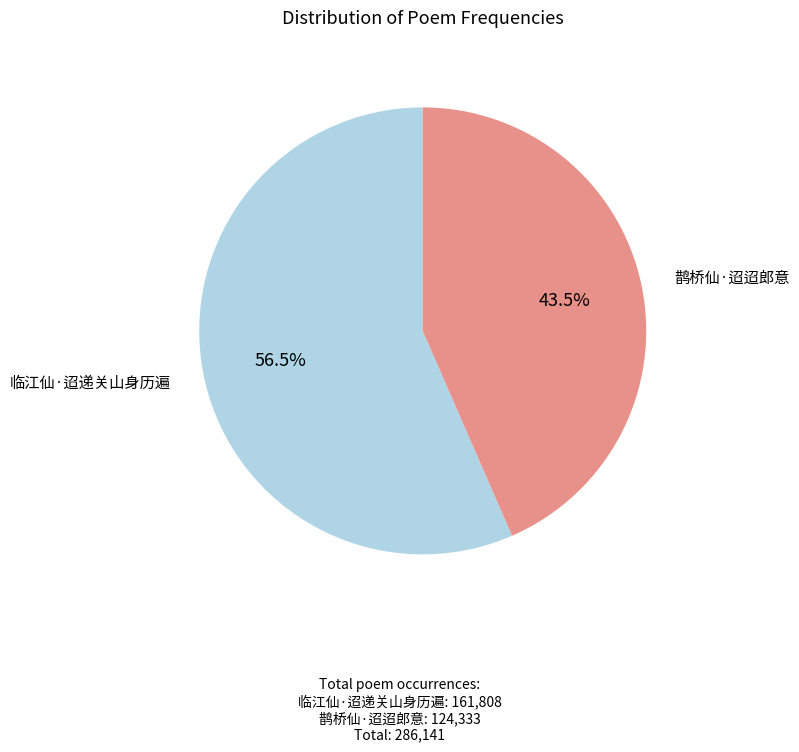

How much of the chart is everything except 鹊桥仙·迢迢郎意?

56.5%